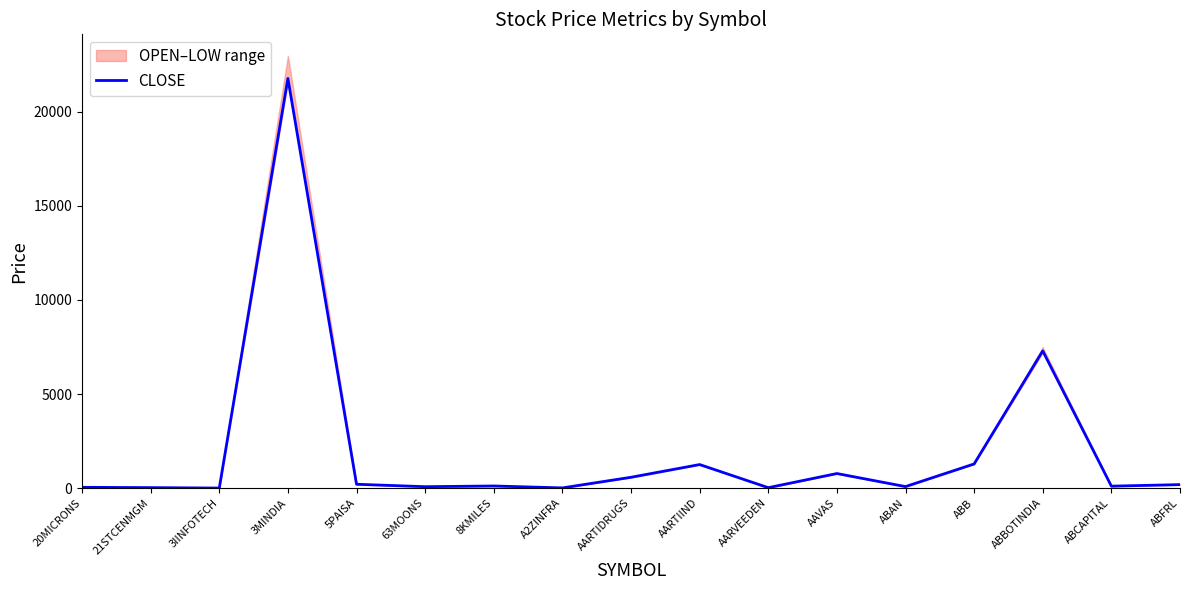

Which category has the lowest value across all series?

3IINFOTECH